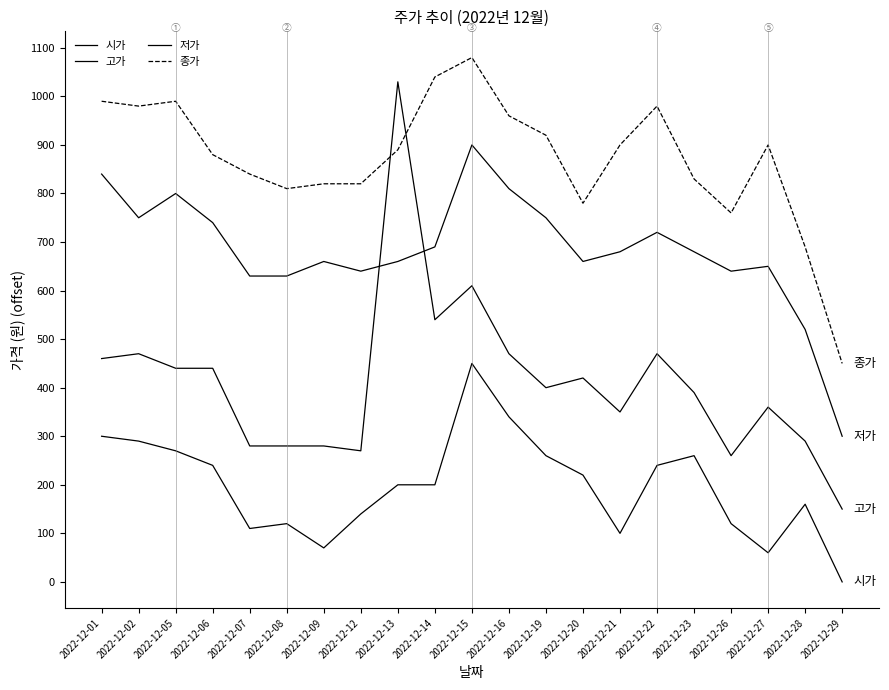

How many lines are shown in the chart?

4